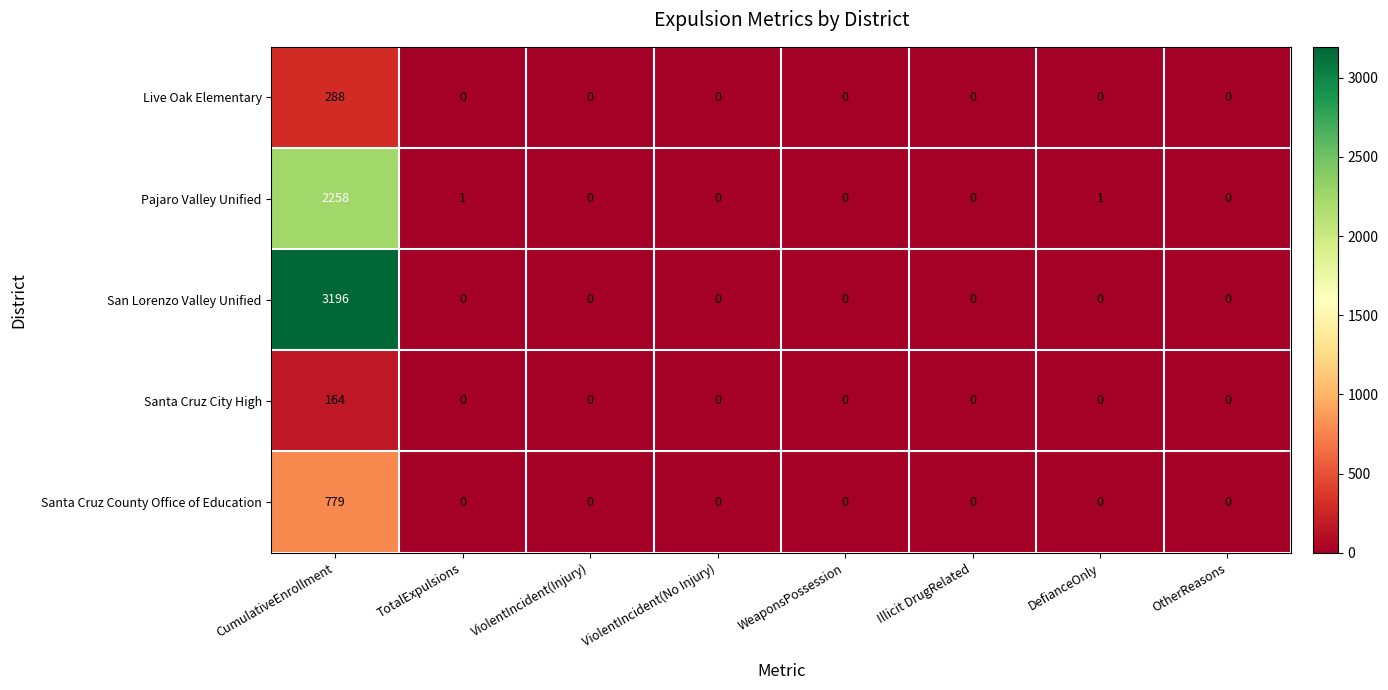

List the series in order of their peak value, highest first.

San Lorenzo Valley Unified, Pajaro Valley Unified, Santa Cruz County Office of Education, Live Oak Elementary, Santa Cruz City High